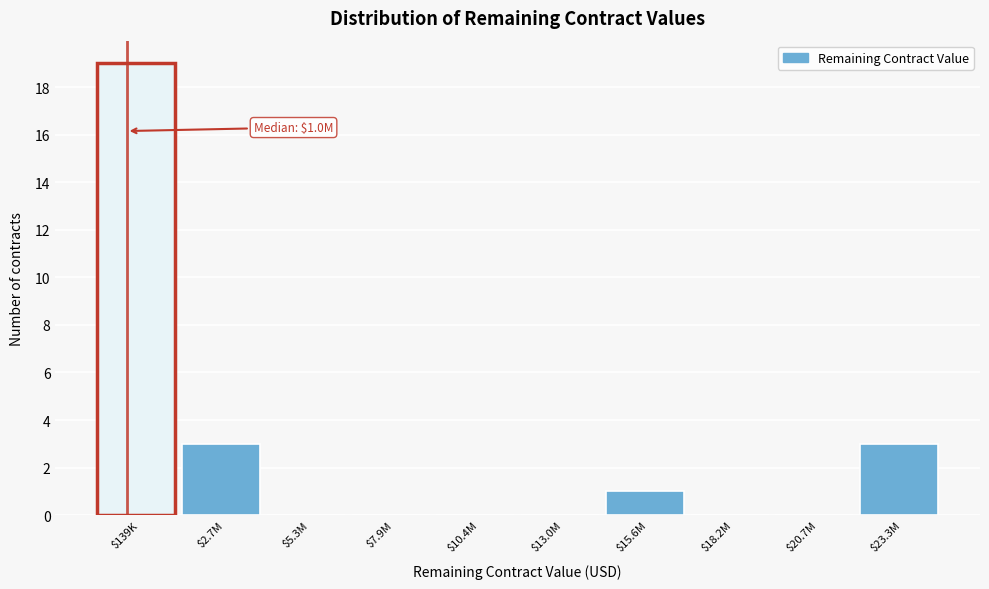

What is the greatest value displayed?

19